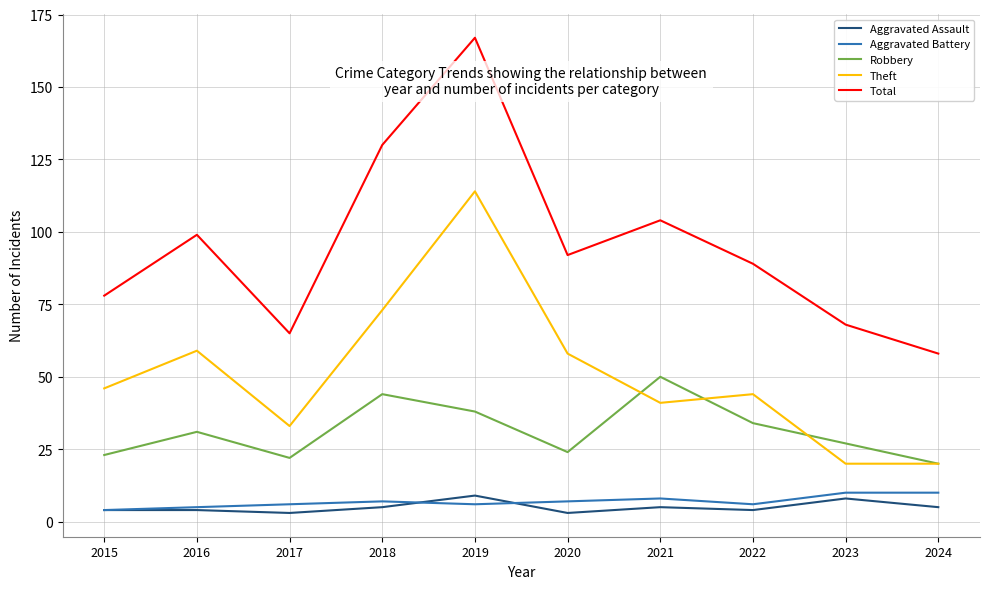

True or false: Theft and Total intersect in this chart.

False